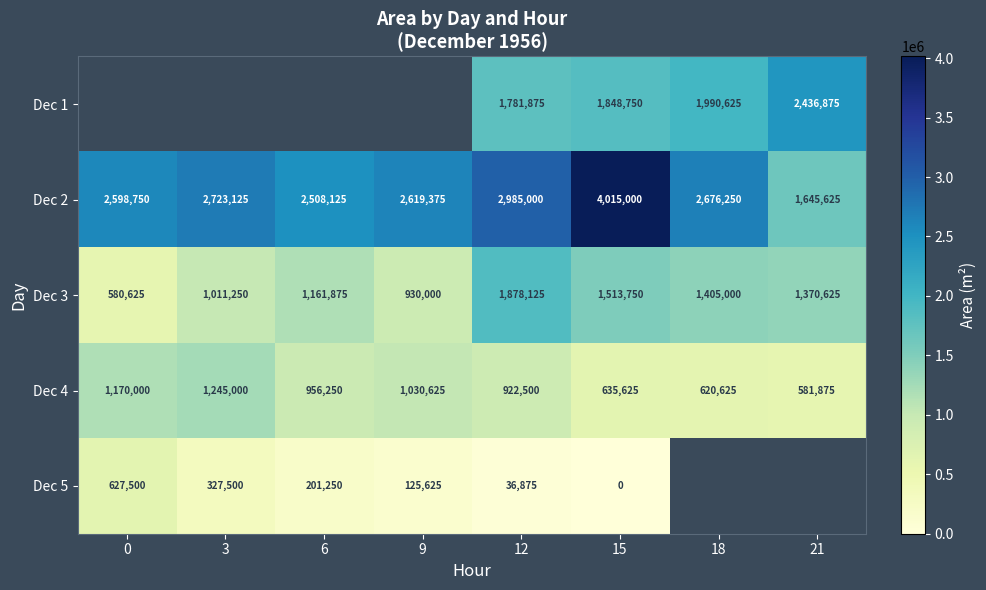

What is the approximate value of Dec 4 at 0?

1170000